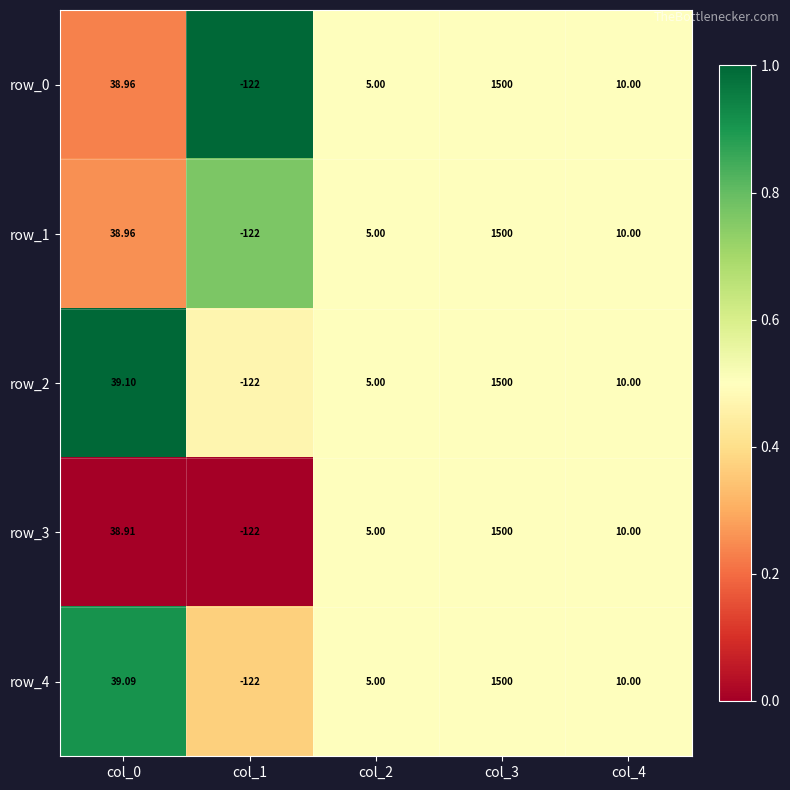

Is the value of row_3 at col_2 greater than the value of row_1 at col_4?

No